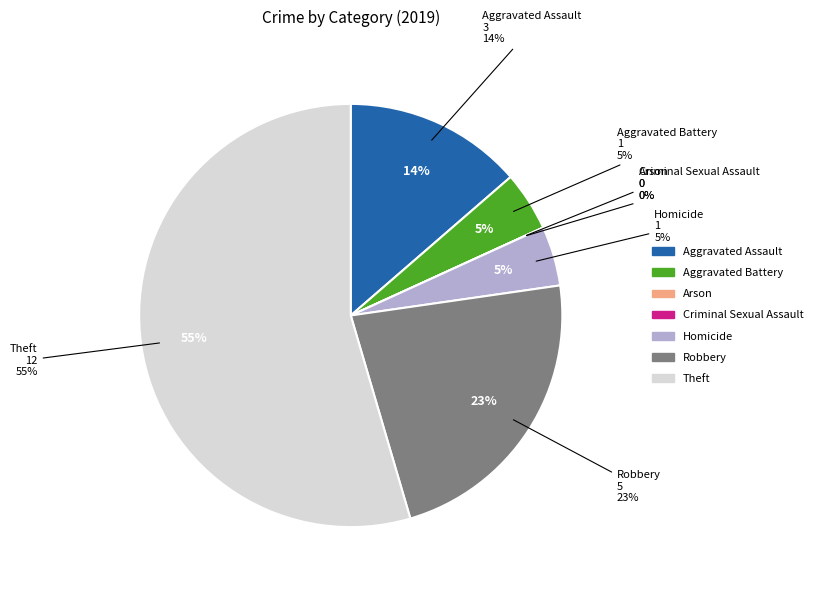

Which category accounts for the majority?

Theft